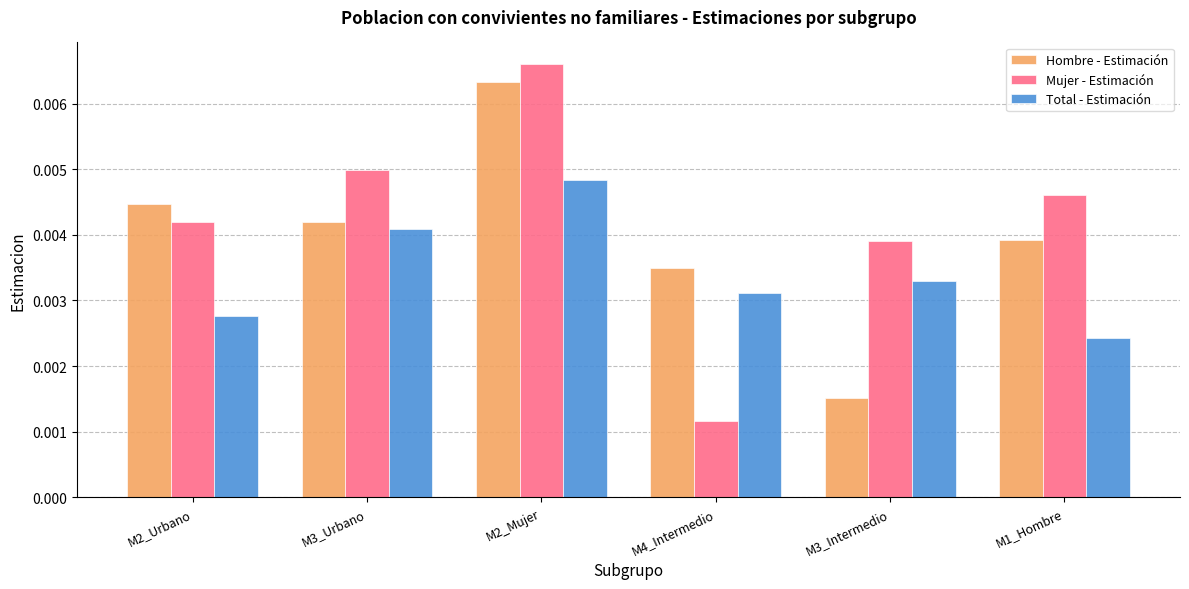

Is the value of Total - Estimación at M4_Intermedio greater than the value of Hombre - Estimación at M3_Urbano?

No